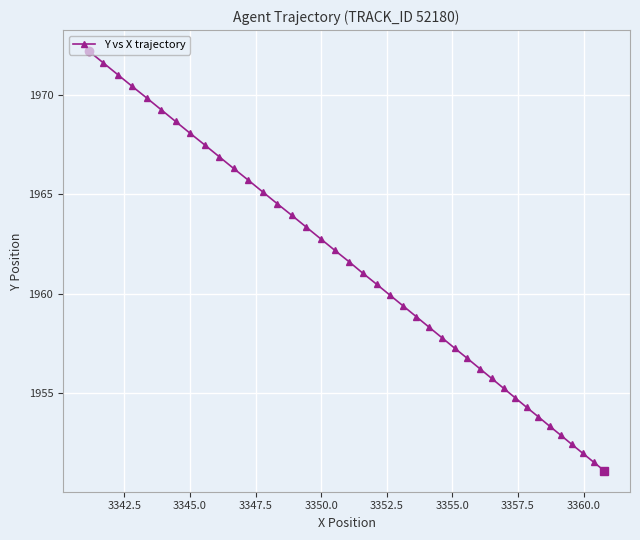

Count the number of data series in this chart.

1